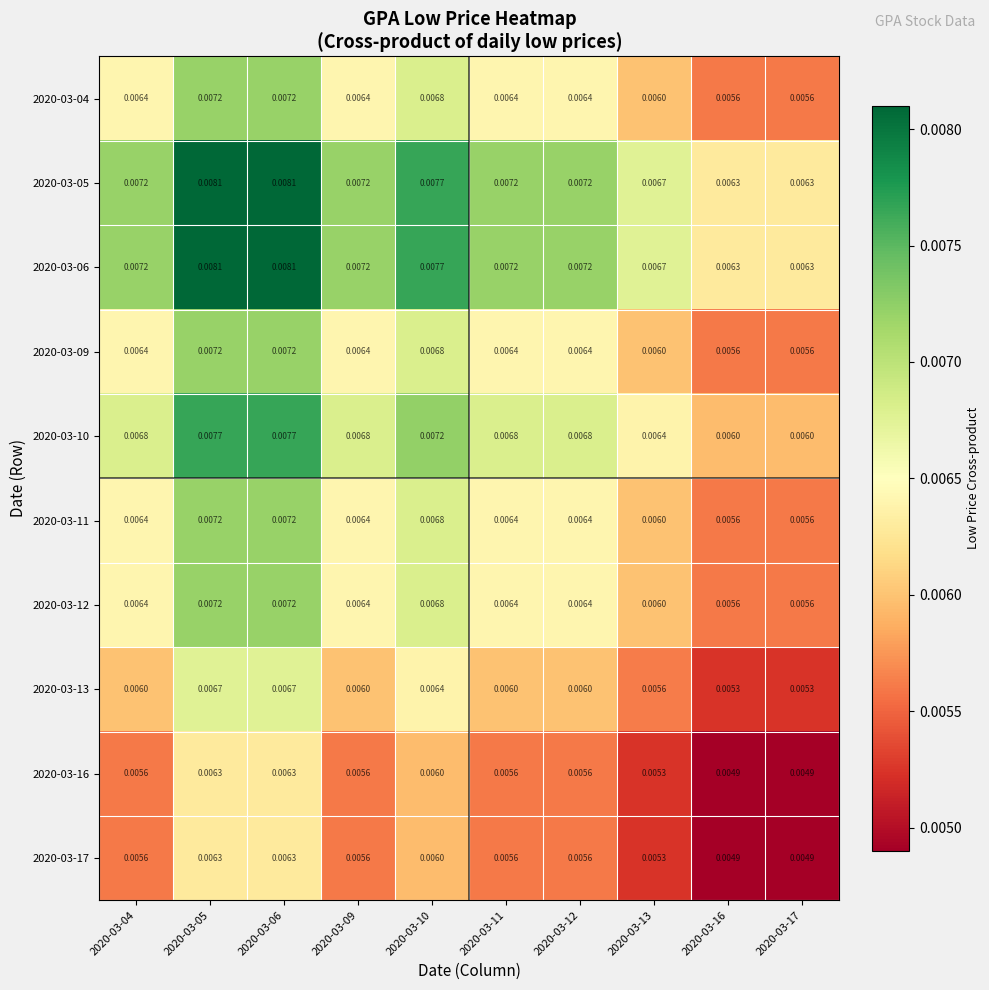

Is the value of 2020-03-05 at 2020-03-04 greater than the value of 2020-03-10 at 2020-03-05?

No